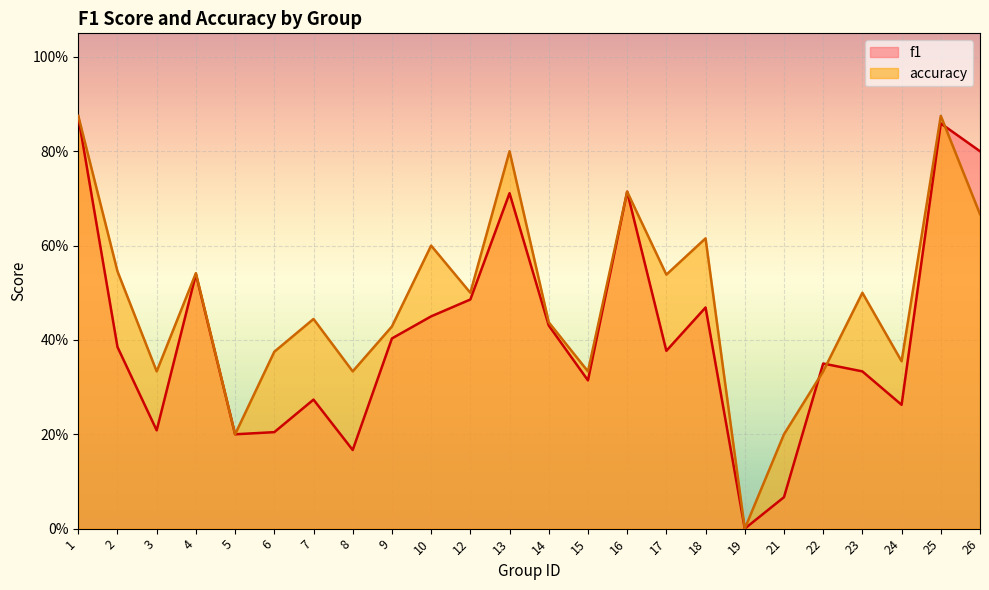

At which label does accuracy reach its minimum?

19